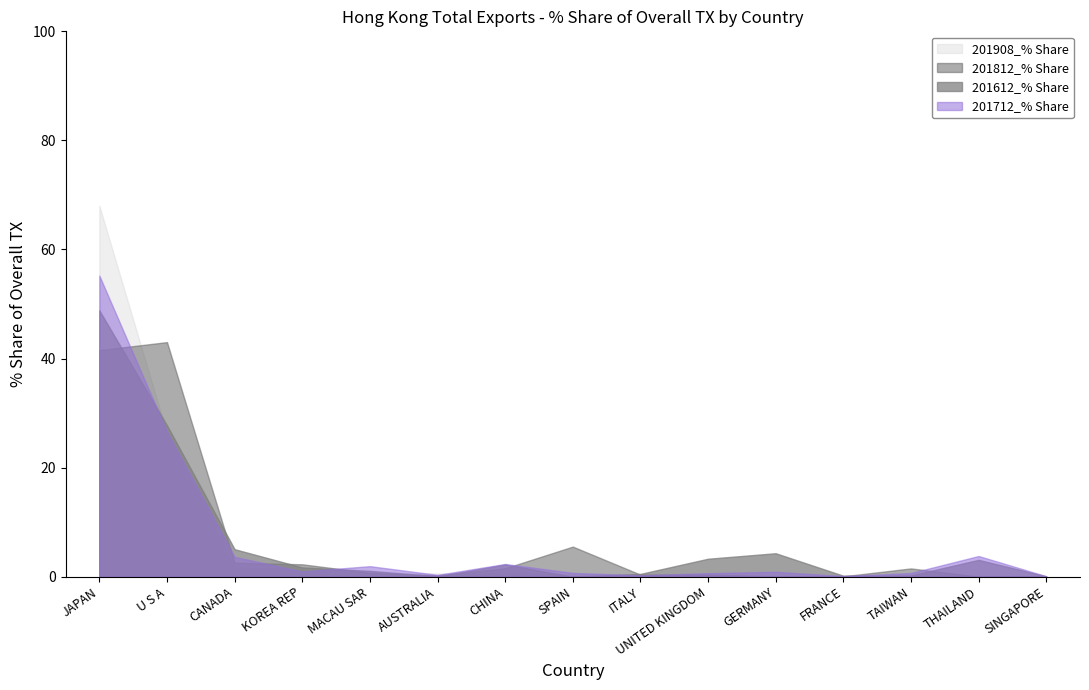

What is the approximate value of 201612_% Share at UNITED KINGDOM?

3.3